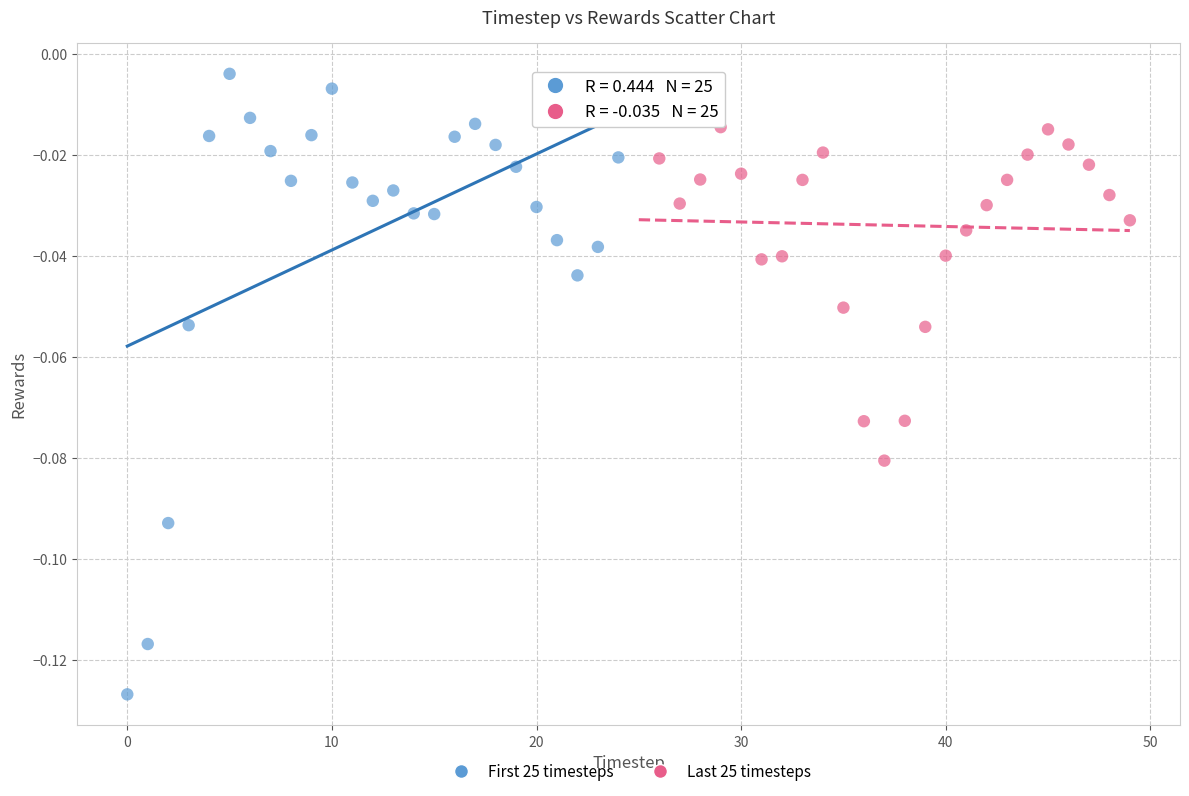

Which series reaches the minimum Y coordinate?

First 25 timesteps